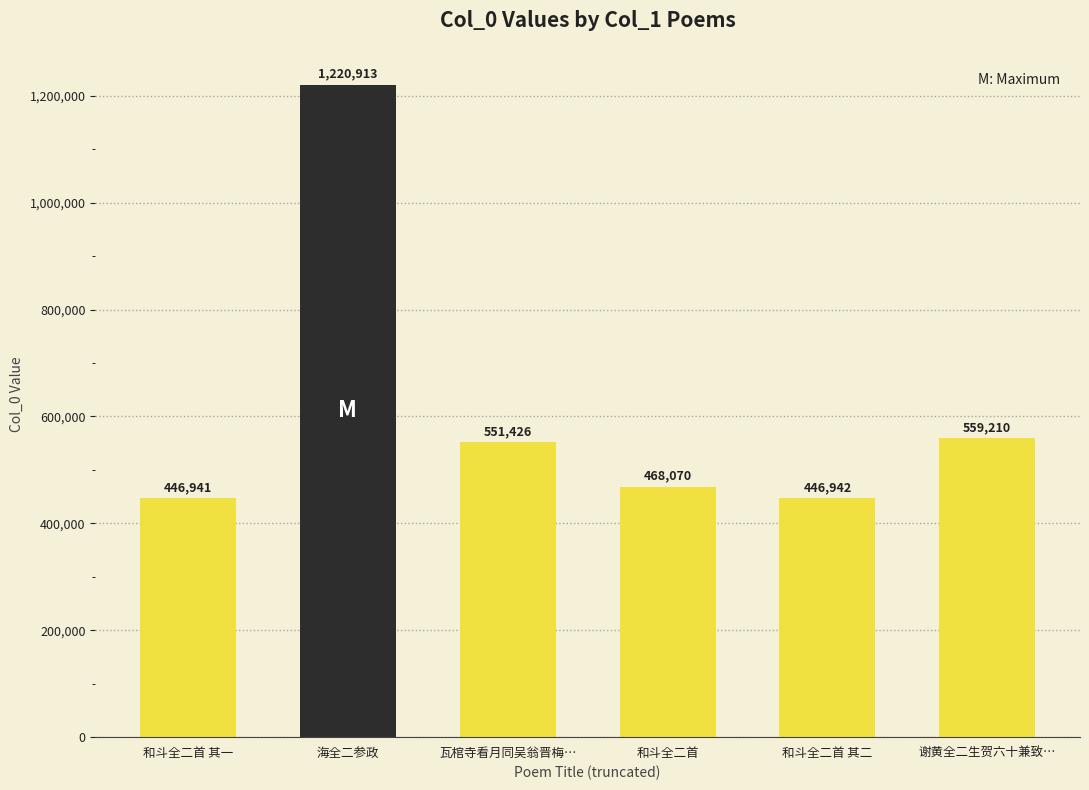

Where does the data first go above 551426?

海全二参政